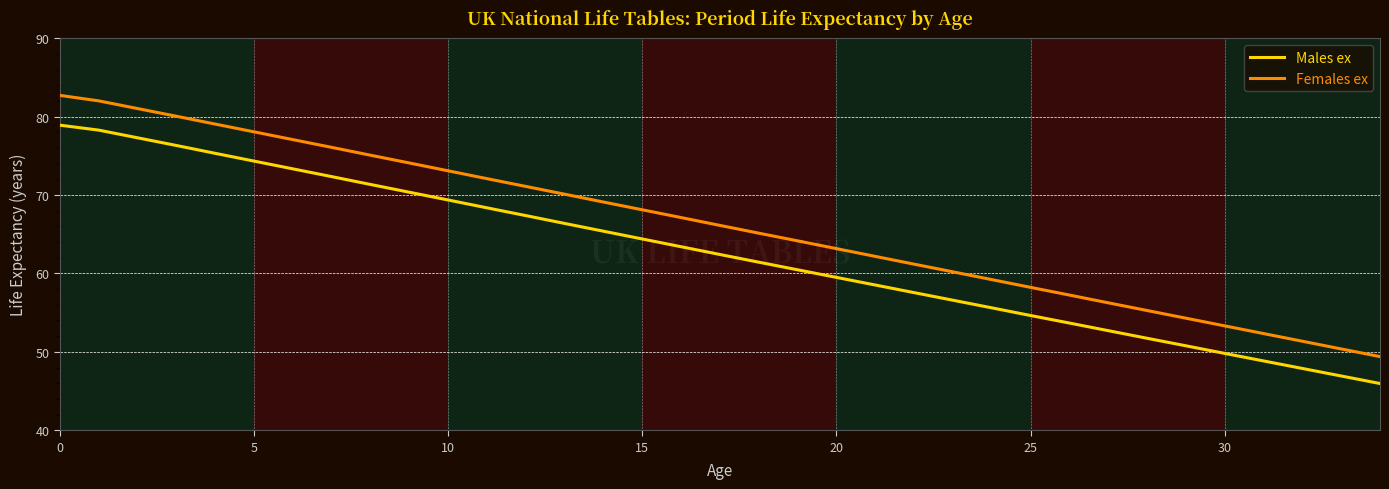

Which series has the largest total across all categories?

Females ex